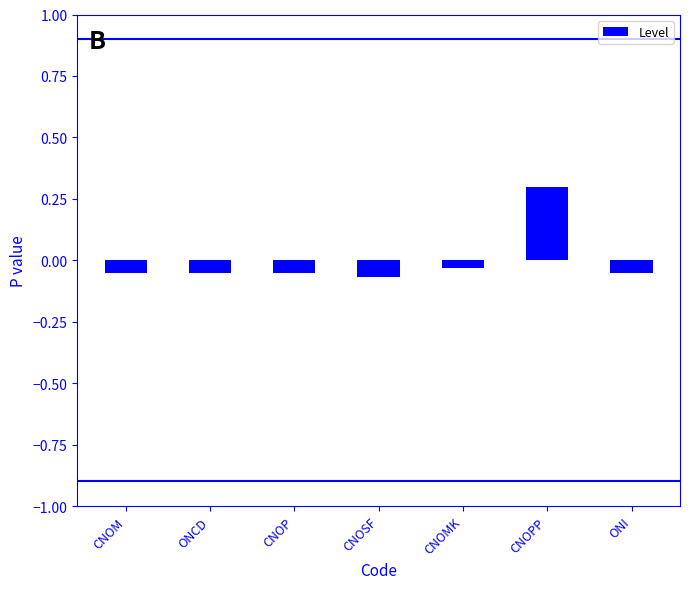

At which label does the data first exceed 0?

CNOPP